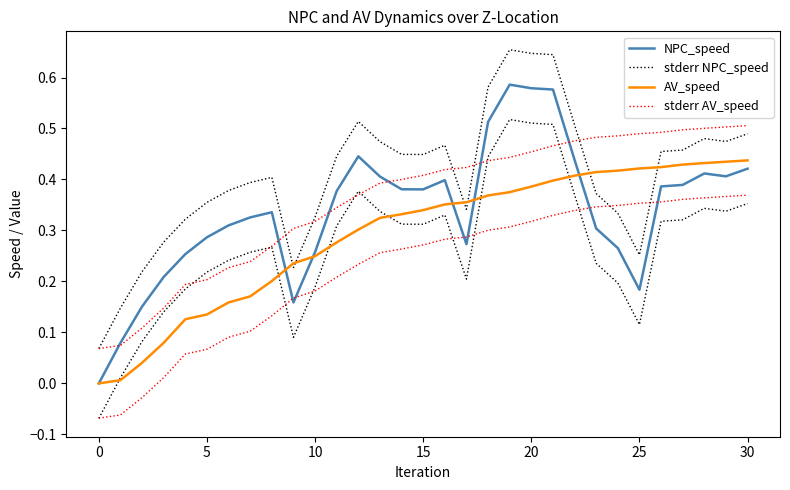

What is the value of the stderr NPC_speed point at the 2nd from the left?

0.1